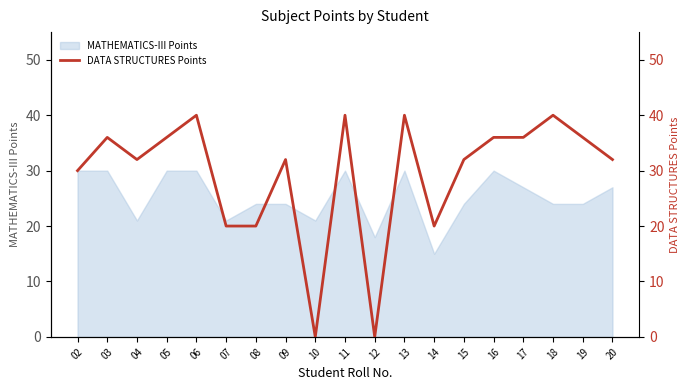

True or false: MATHEMATICS-III Points has a value of 30 at 13.

True